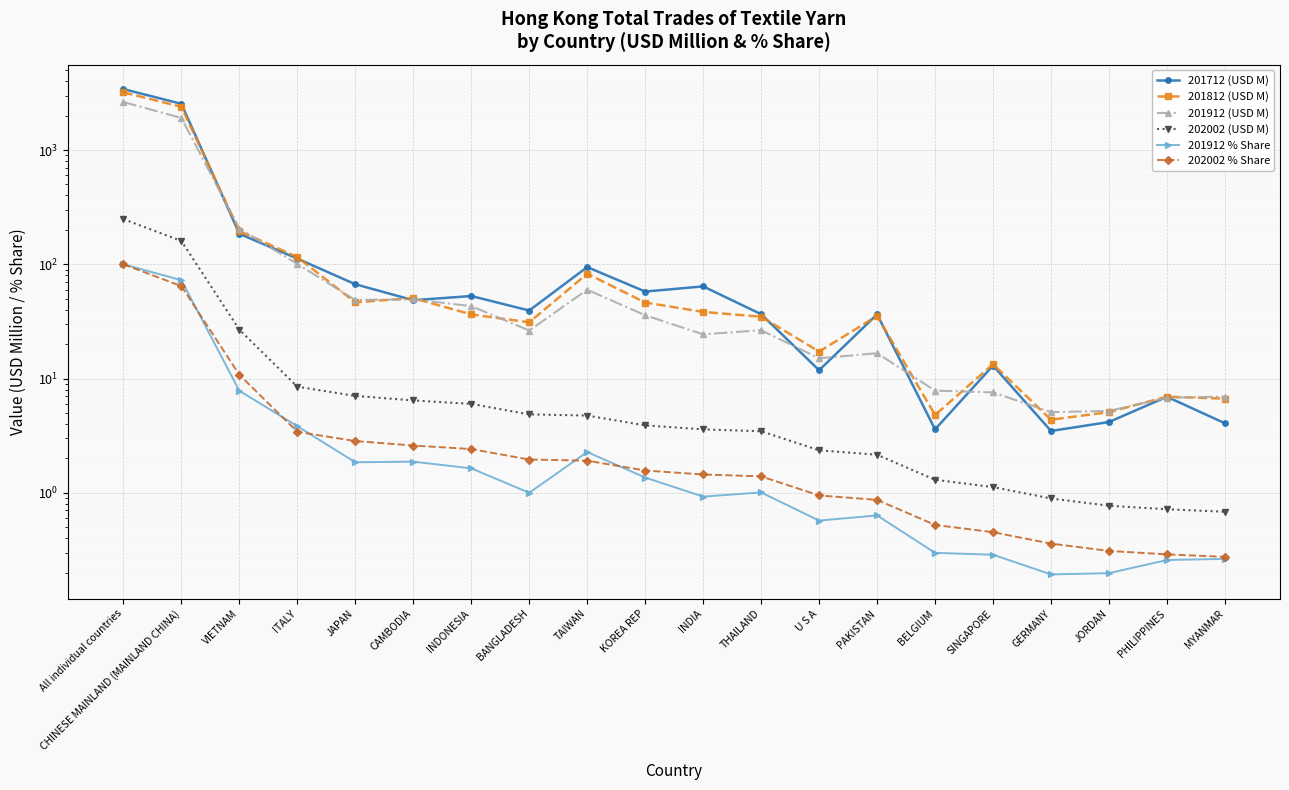

What is the difference between the second highest and second lowest values in the 202002 (USD M) series?

159.2